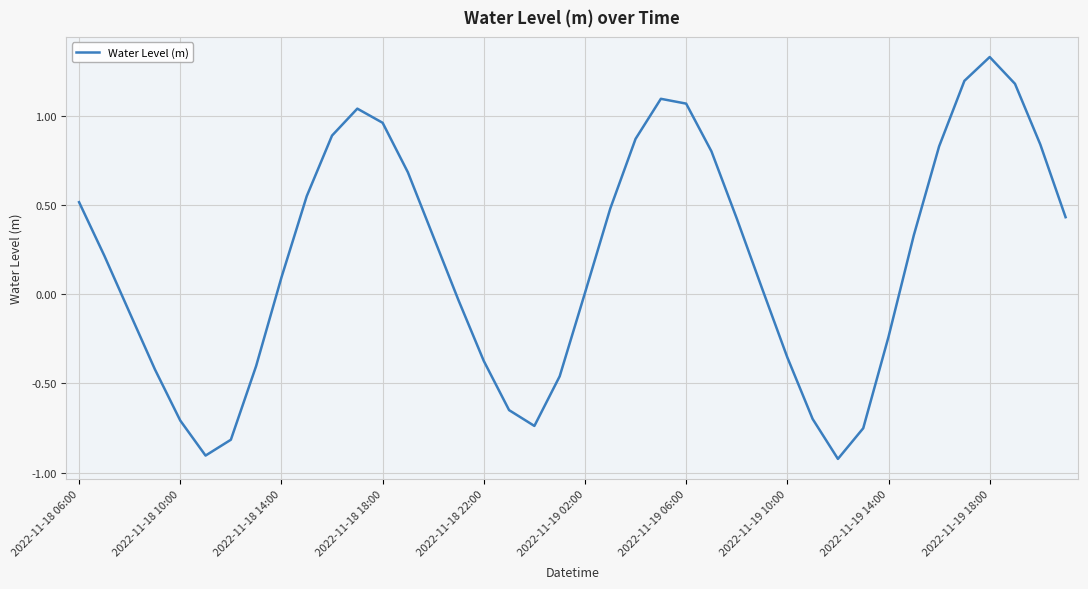

What is the smallest value displayed?

-0.9